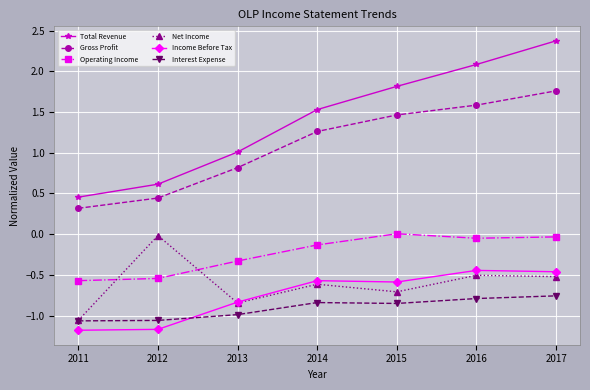

True or false: Total Revenue and Gross Profit intersect in this chart.

False